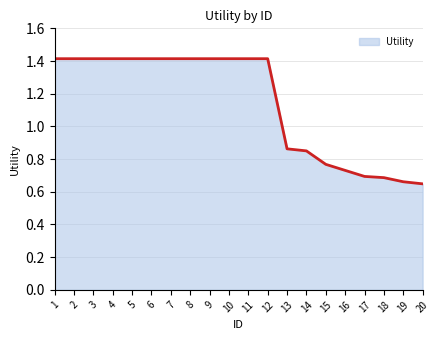

What is the greatest value displayed?

1.4